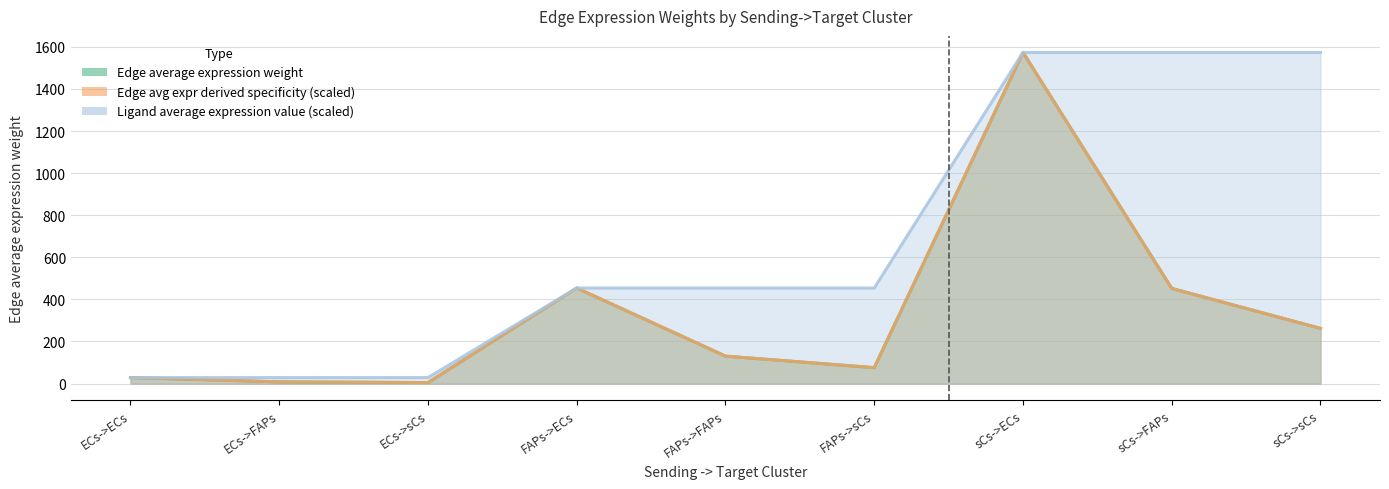

Where does the Edge total expression weight series first go above 130?

FAPs->ECs